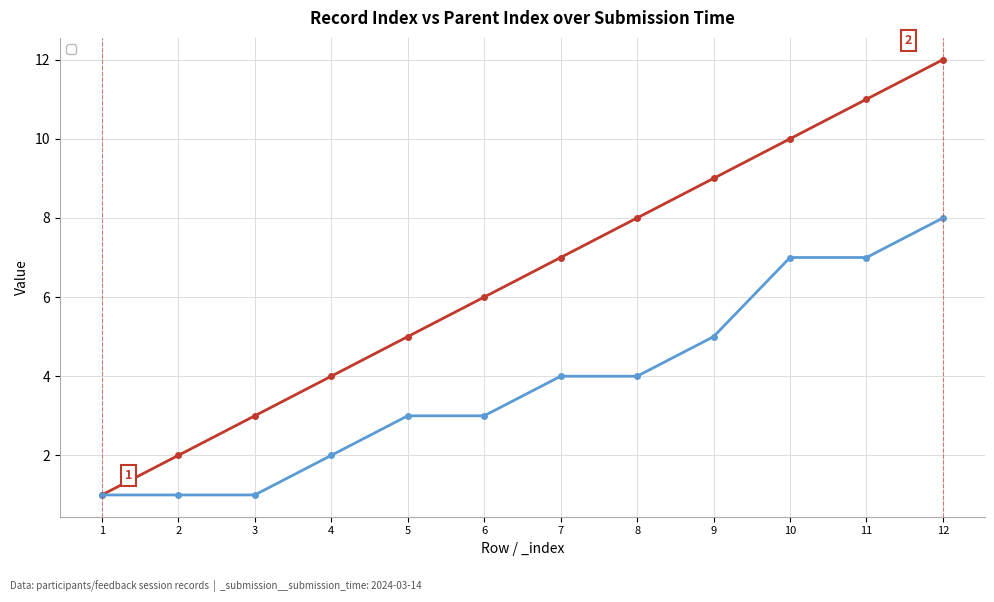

True or false: _index and _parent_index intersect in this chart.

False